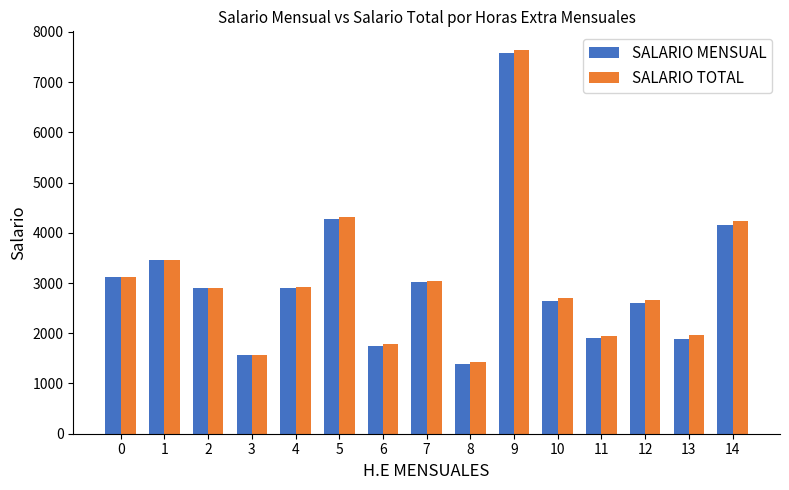

What is the average value of the SALARIO TOTAL series?

3046